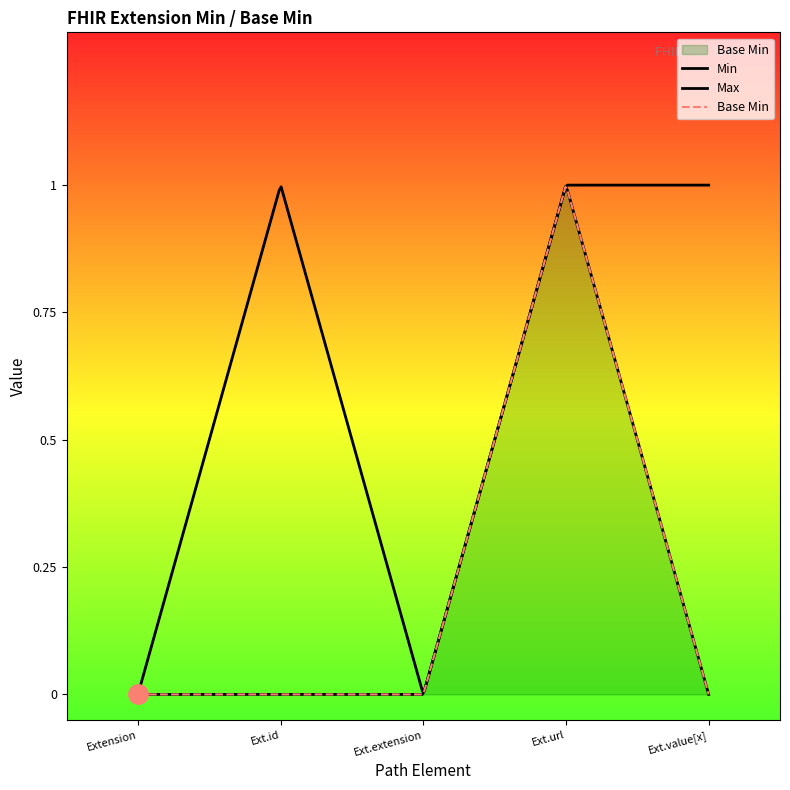

Count the values in the range 0 to 1.

5